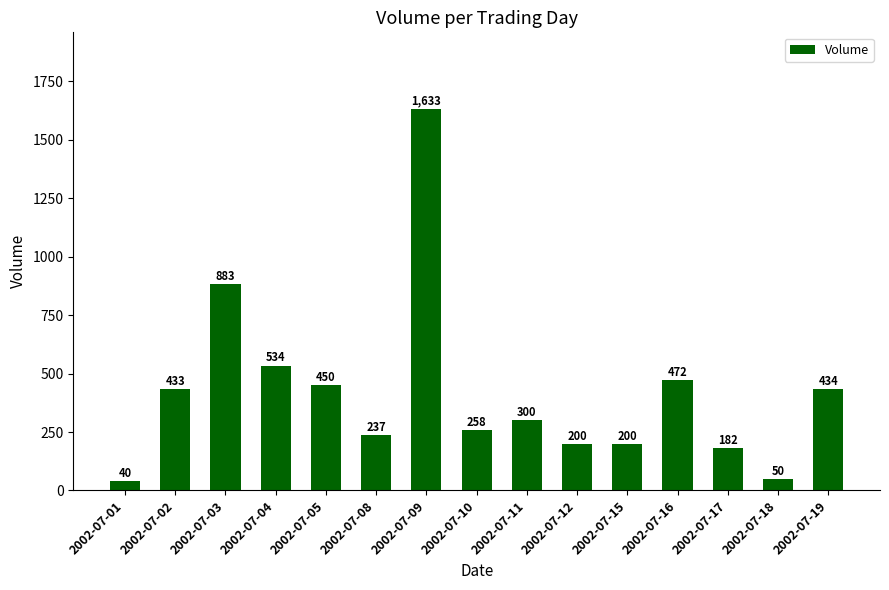

Reading left to right, what are all the values shown in this chart?

40	433	883	534	450	237	1633	258	300	200	200	472	182	50	434